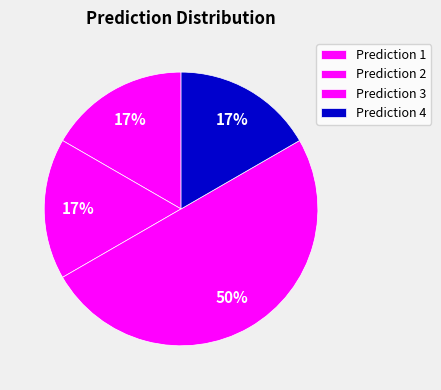

How many slices are in this pie chart?

4